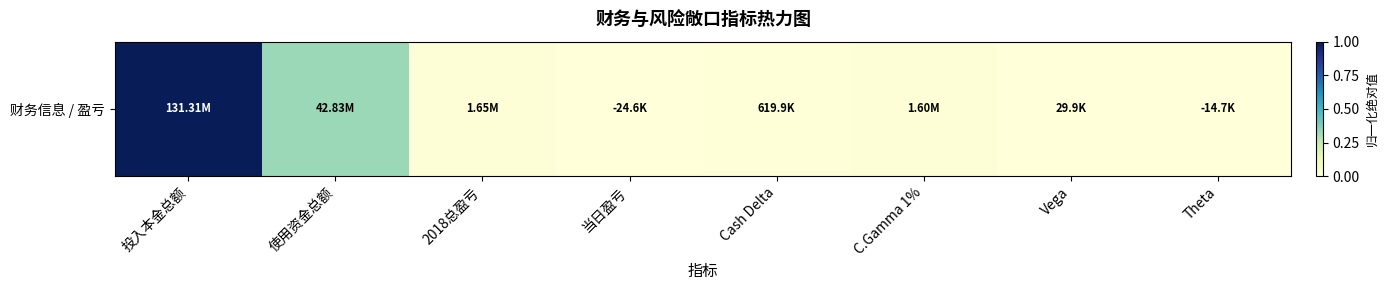

At which category does the chart reach its peak across all series?

投入本金总额